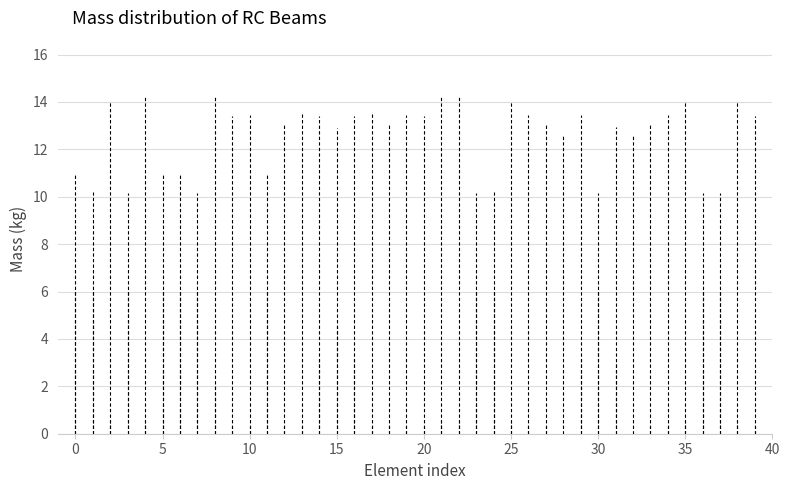

How many interior local valleys does the Long._Rebar_Mass_(kg) series have?

13